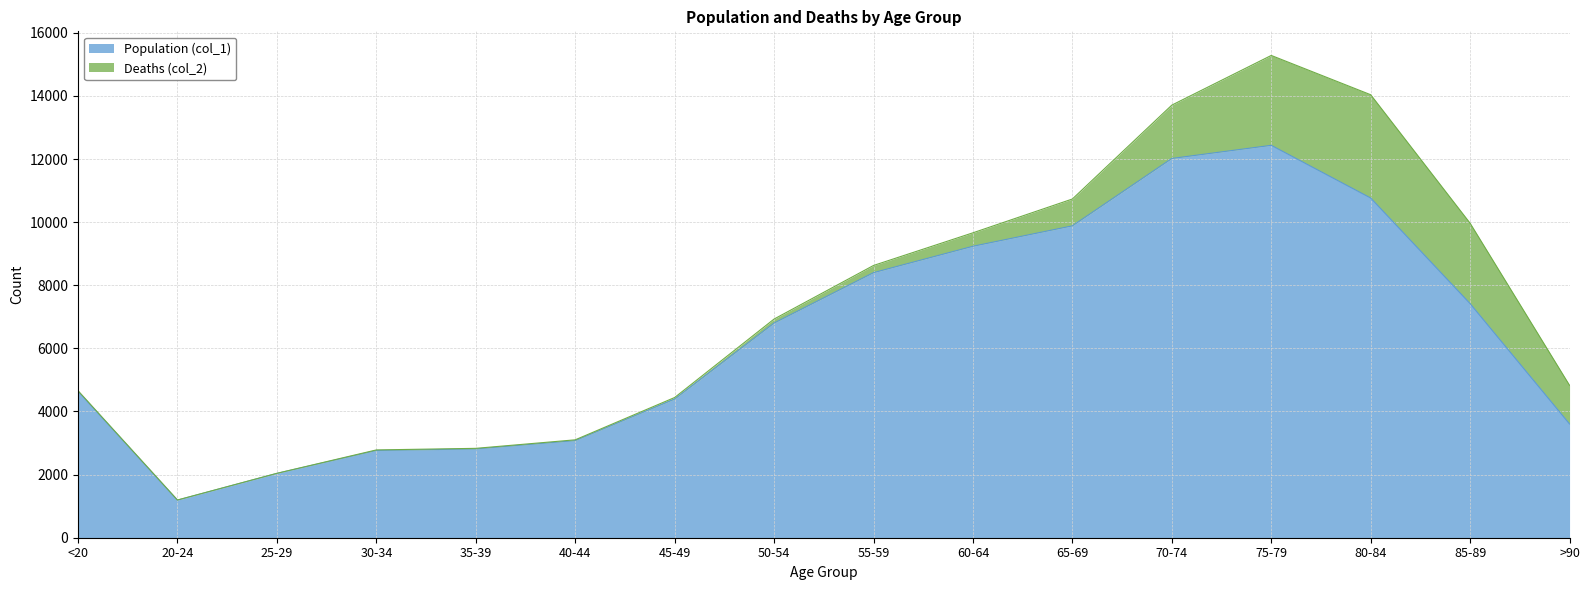

At which label is the value closest to 6812?

50-54